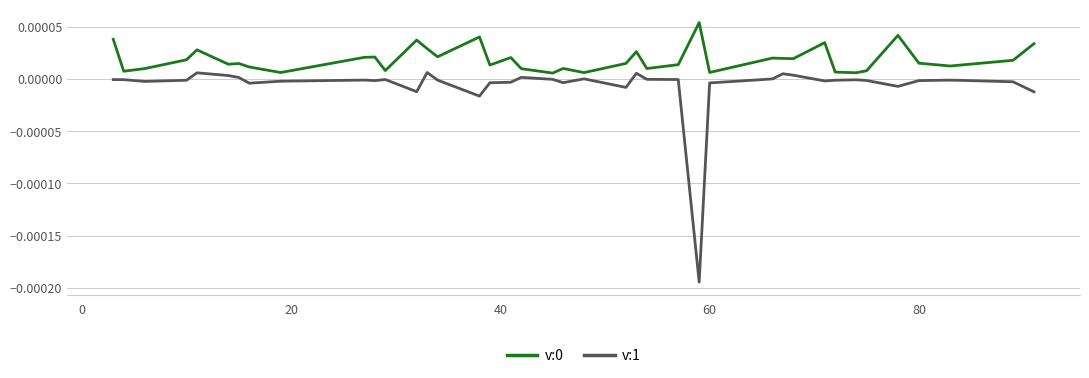

True or false: v:1 and v:0 cross at least once.

False